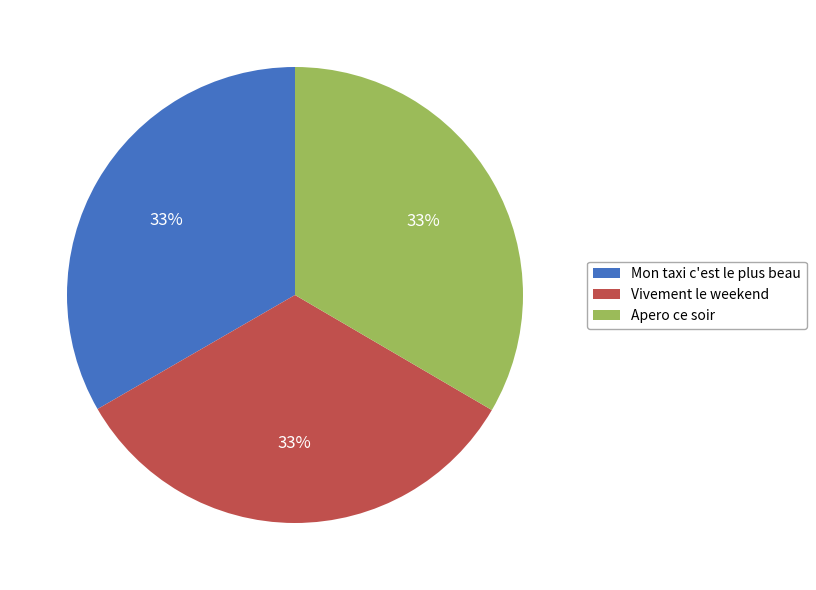

Approximately how many times larger is the value at Vivement le weekend compared to Apero ce soir?

1.0